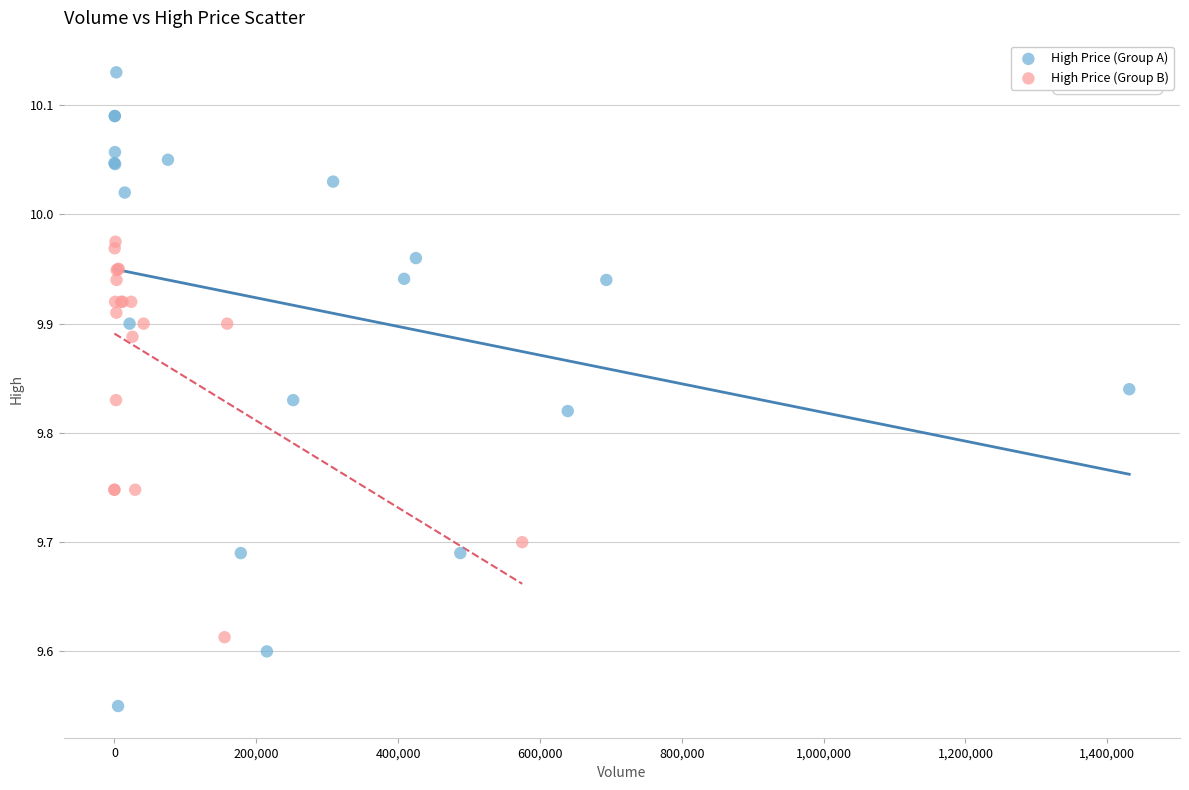

Which series has the widest spread of Y values?

High Price (Group A)